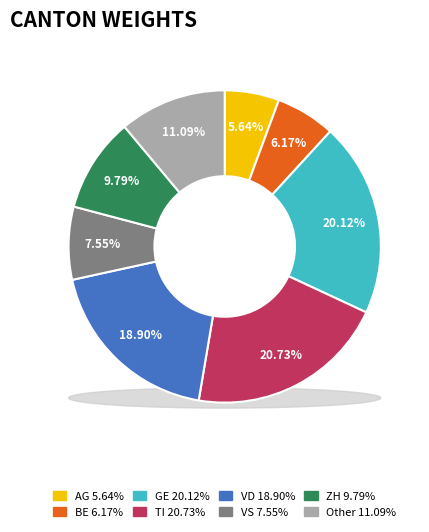

What percentage is the BE slice, to the nearest percent?

6%